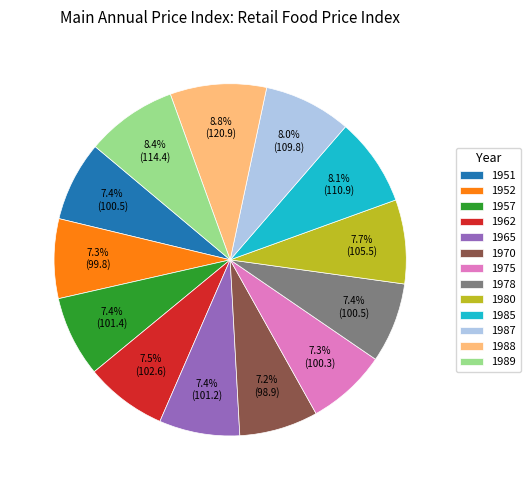

Combined, do 1987 and 1985 account for over 50%?

No